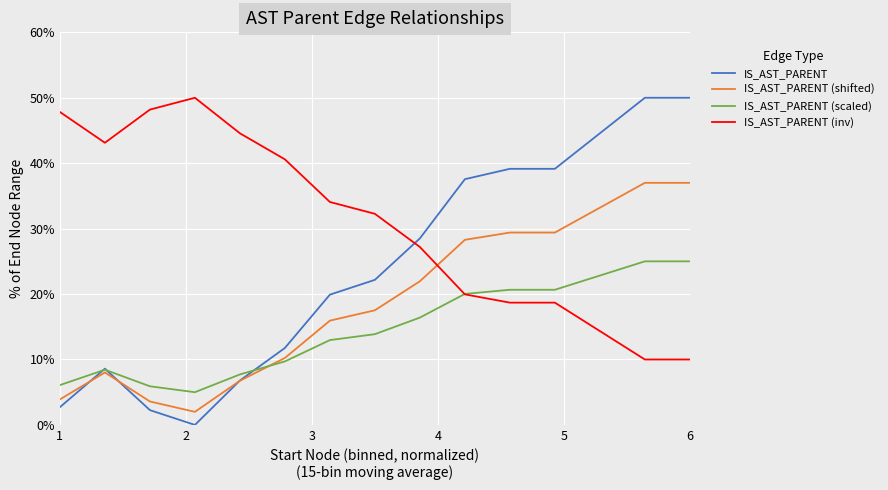

What are all the series names shown in the legend?

IS_AST_PARENT, IS_AST_PARENT (shifted), IS_AST_PARENT (scaled), IS_AST_PARENT (inv)